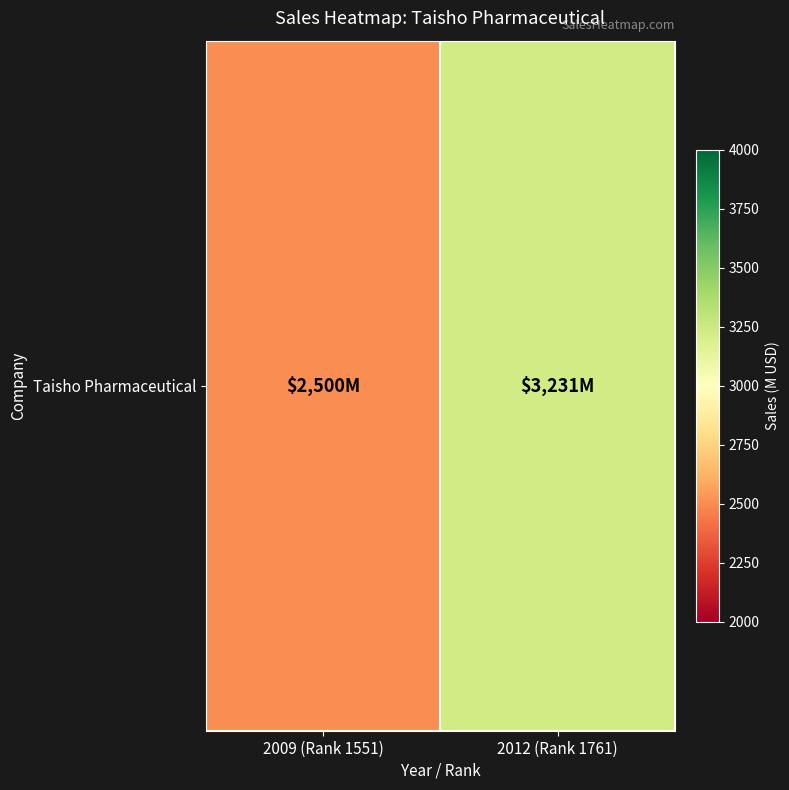

What is the change in value from 2009 (Rank 1551) to 2012 (Rank 1761)?

+731